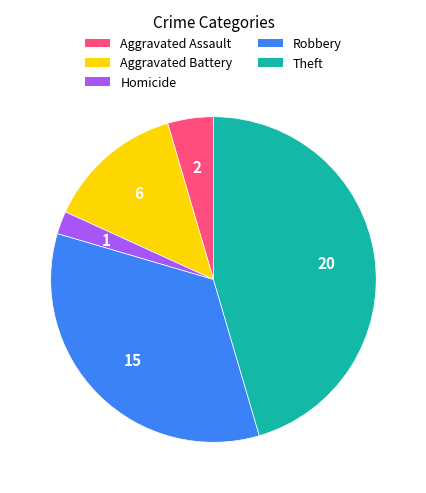

Is there a majority slice in this chart?

No